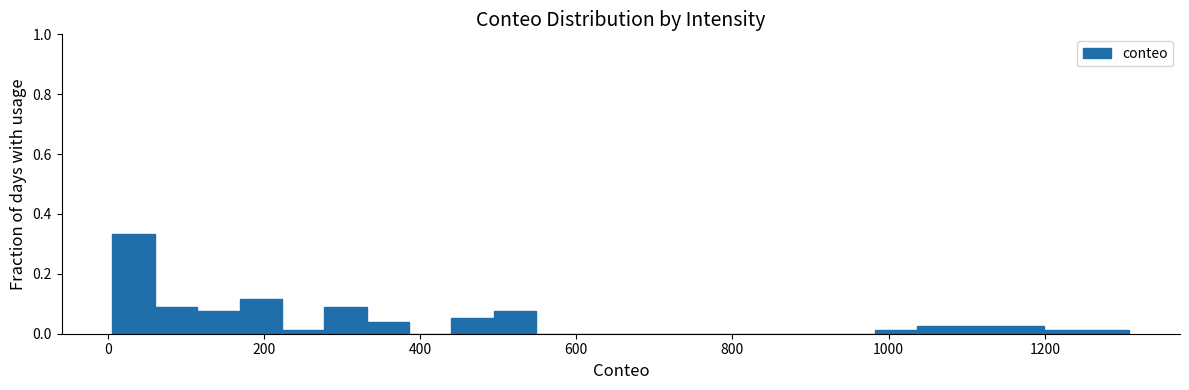

Around what value on the x-axis is the tallest bar? Give the approximate position of its centre, as read against the axis.

40